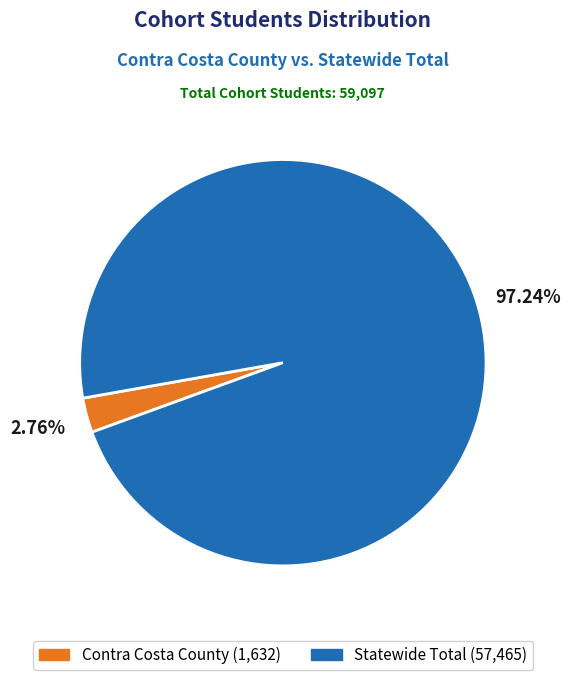

How many segments does this pie chart have?

2